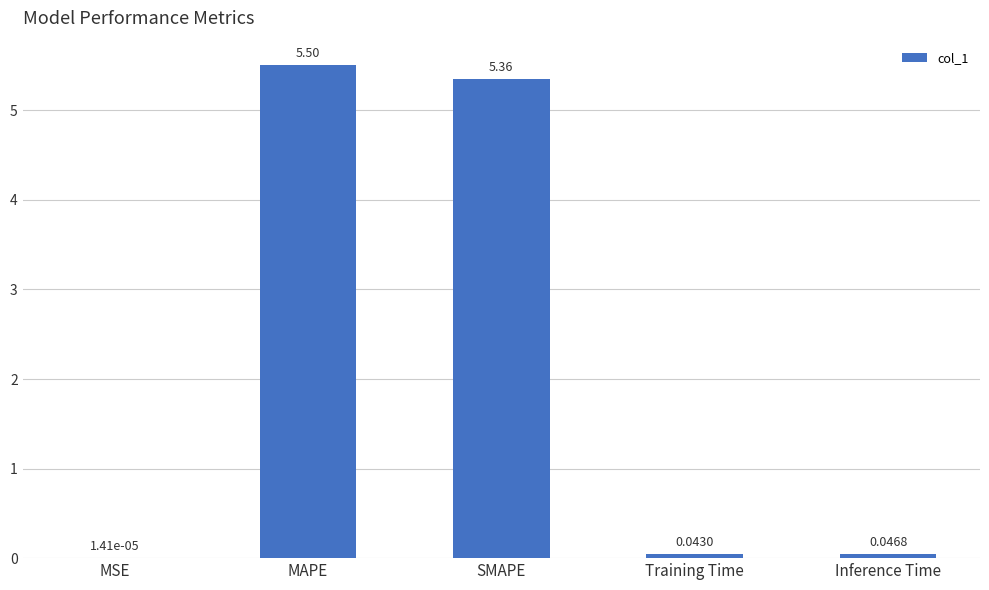

Approximately how many times larger is the value at SMAPE compared to MAPE?

1.0